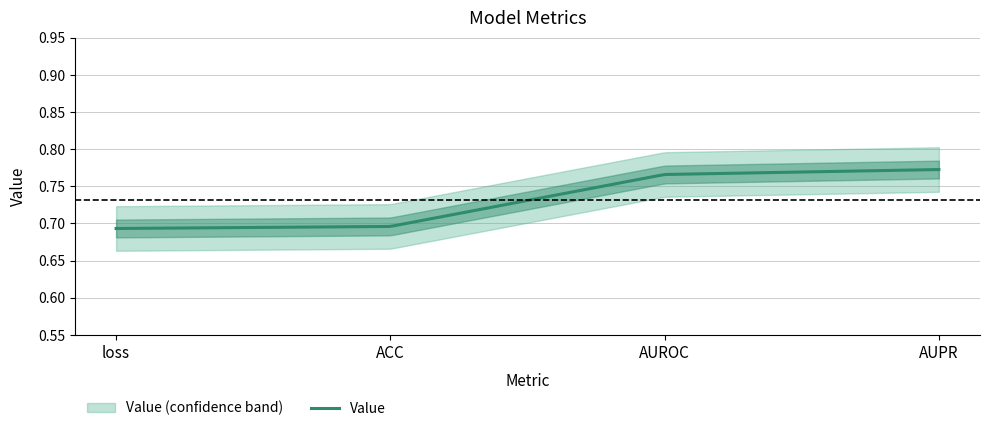

List the labels in order of value, smallest first.

loss, ACC, AUROC, AUPR